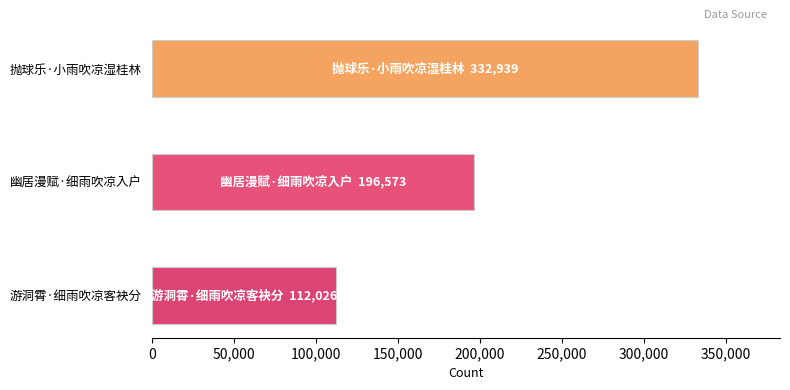

How many values are between 112026 and 332939?

3